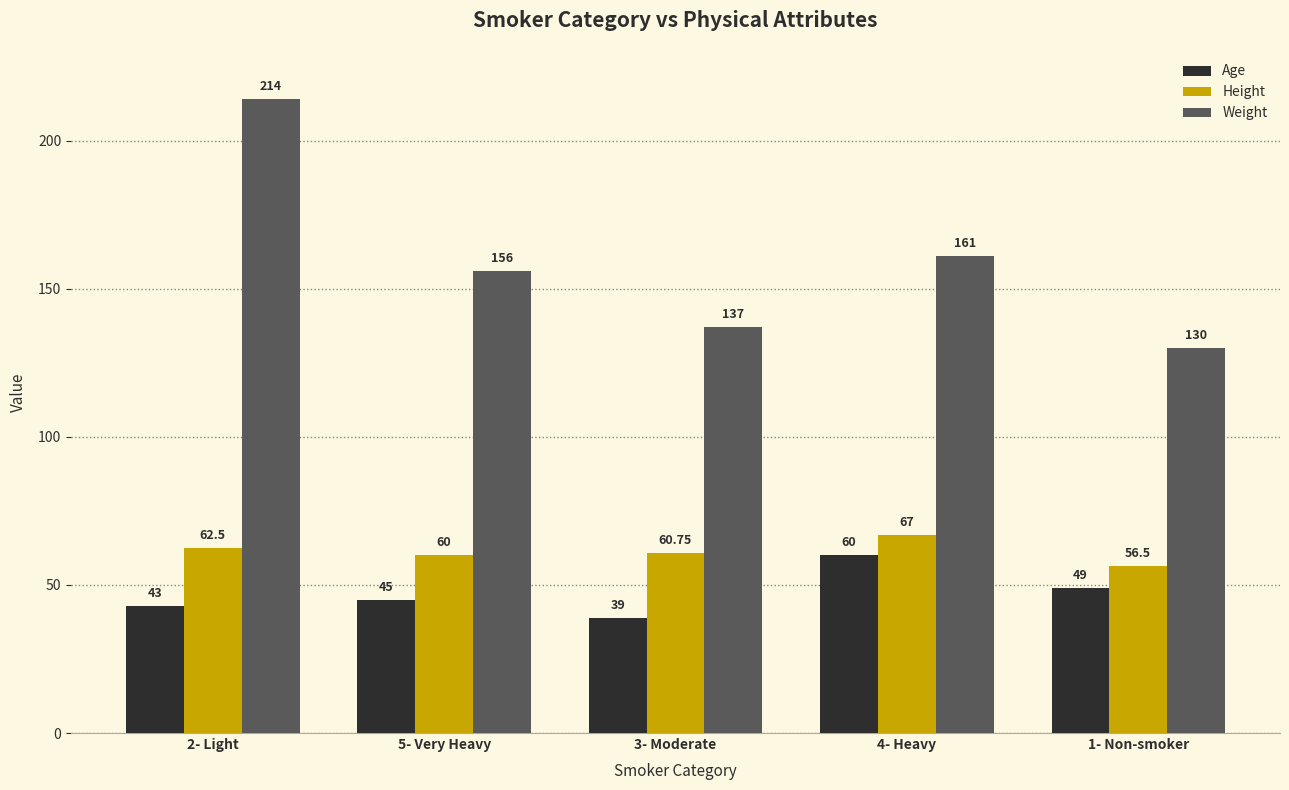

At which category is the sum across all series the highest?

2- Light